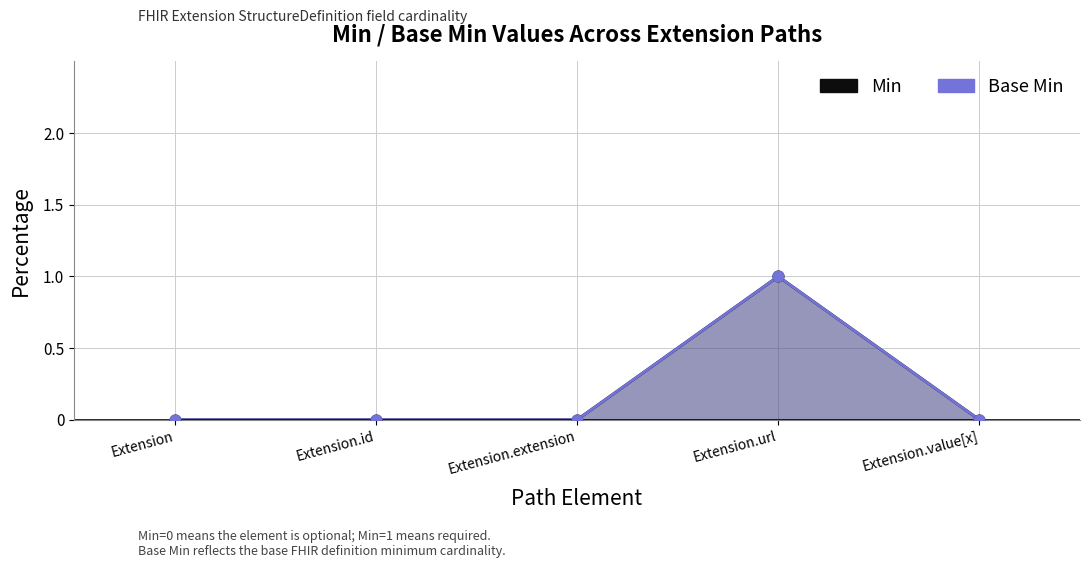

Which series contains the lowest Y value?

Min